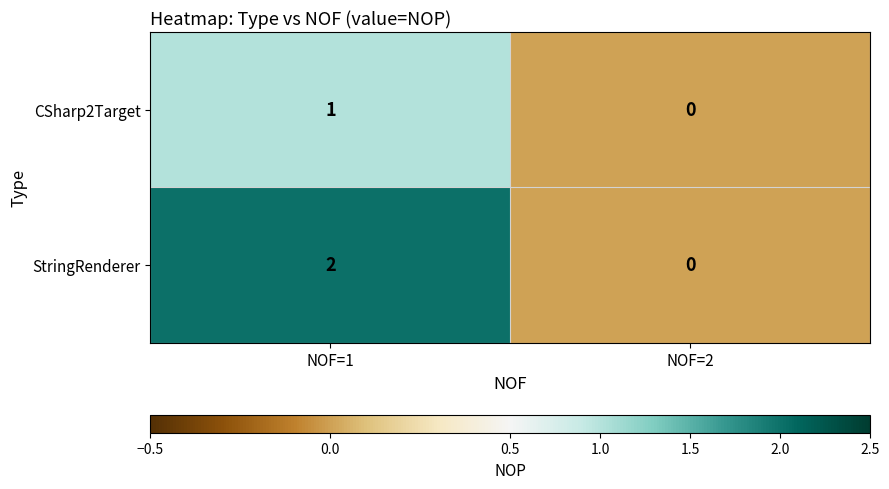

Reading left to right, extract all data points from this chart.

CSharp2Target: NOF=1=1	NOF=2=0
StringRenderer: NOF=1=2	NOF=2=0